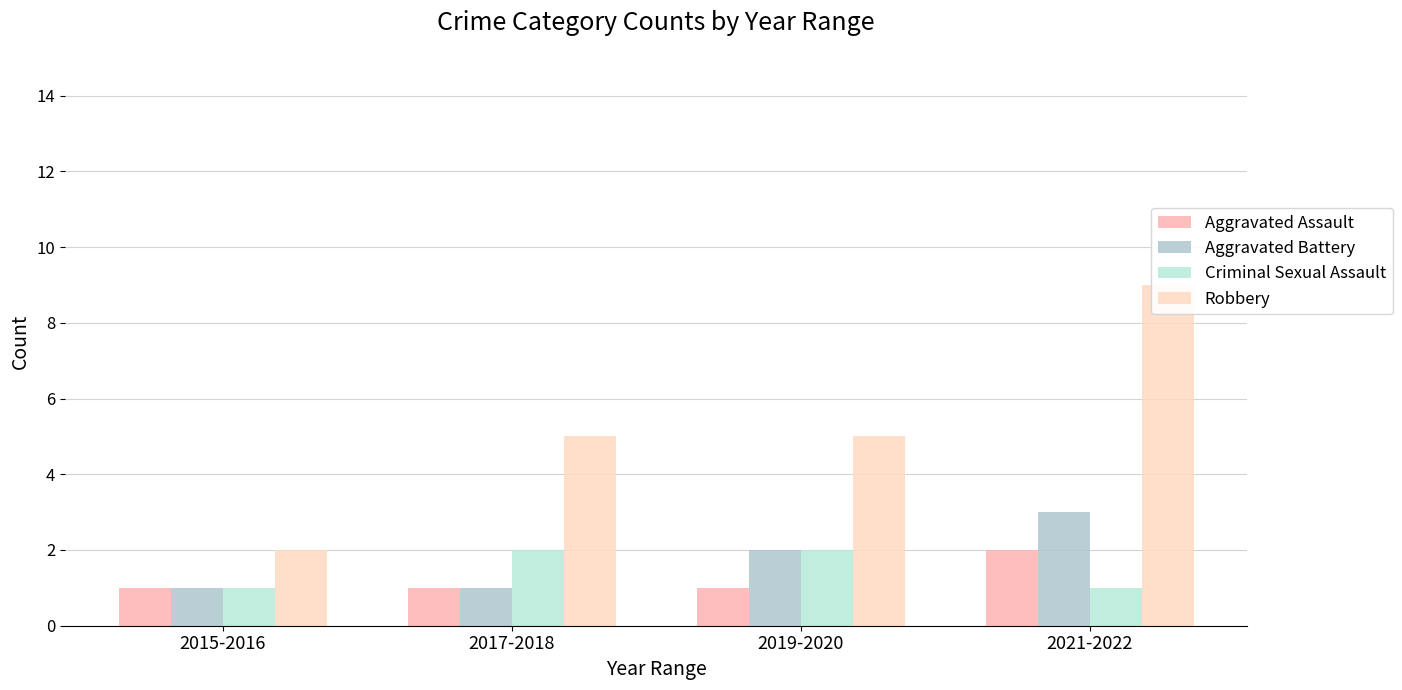

What is the smallest value displayed?

1